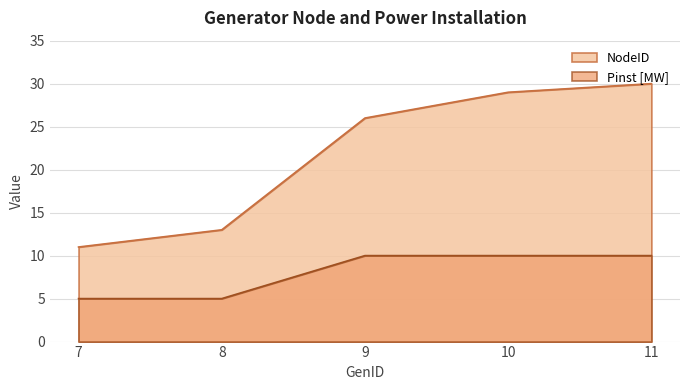

Which category has the highest value in the Pinst [MW] series?

9